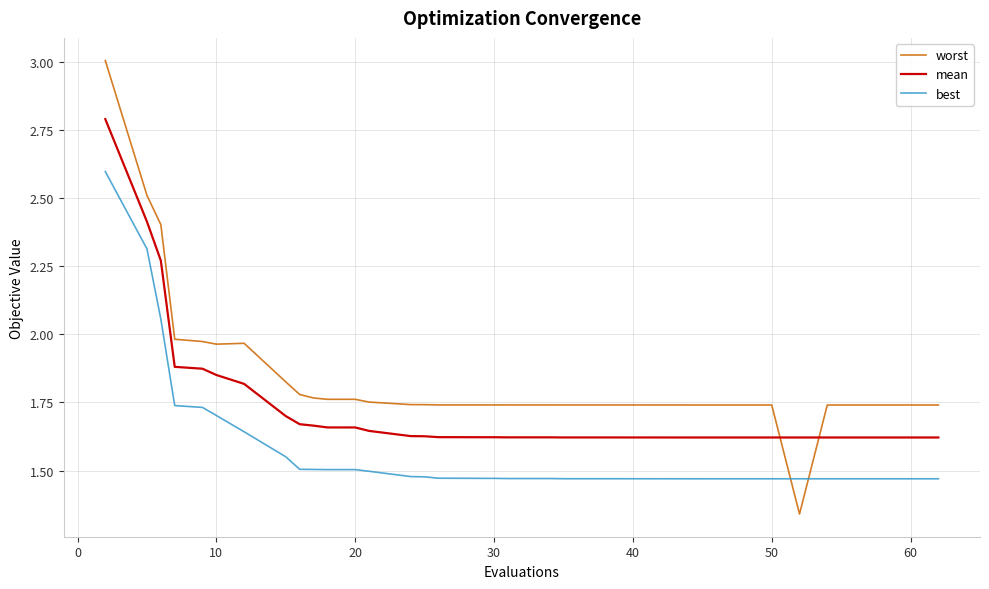

What is the difference between the second highest and second lowest values in the best series?

0.8